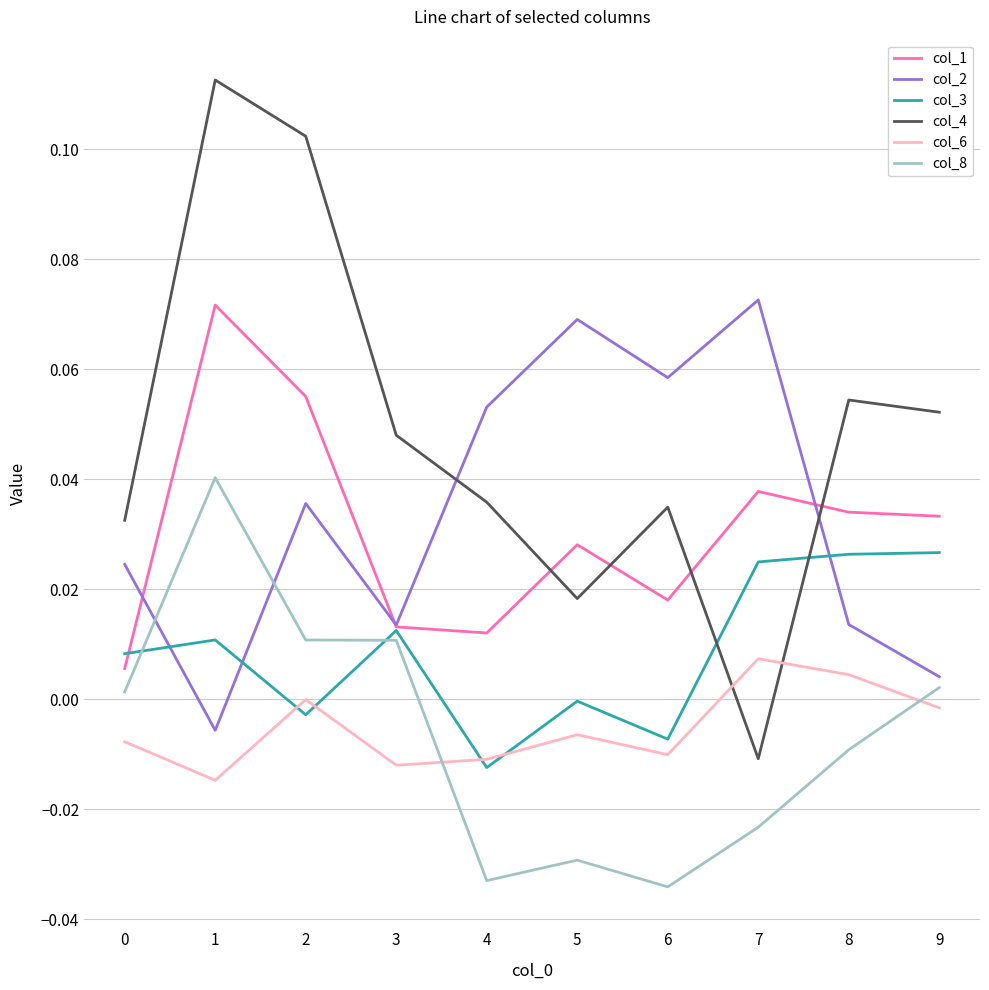

At which category is the sum across all series the highest?

1